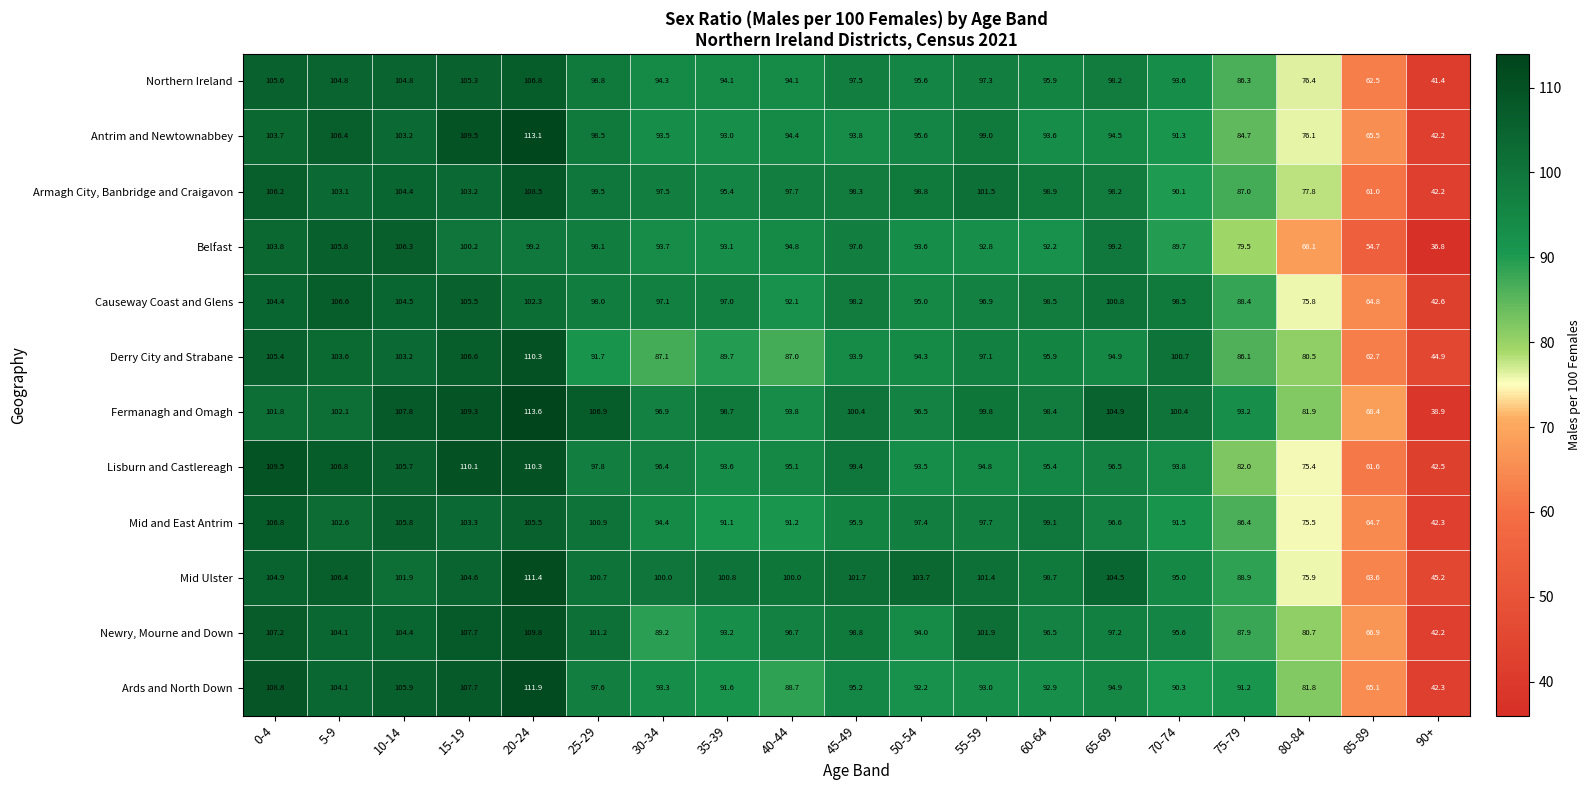

The Newry, Mourne and Down series shows 50.7 at 40-44. True or false?

False